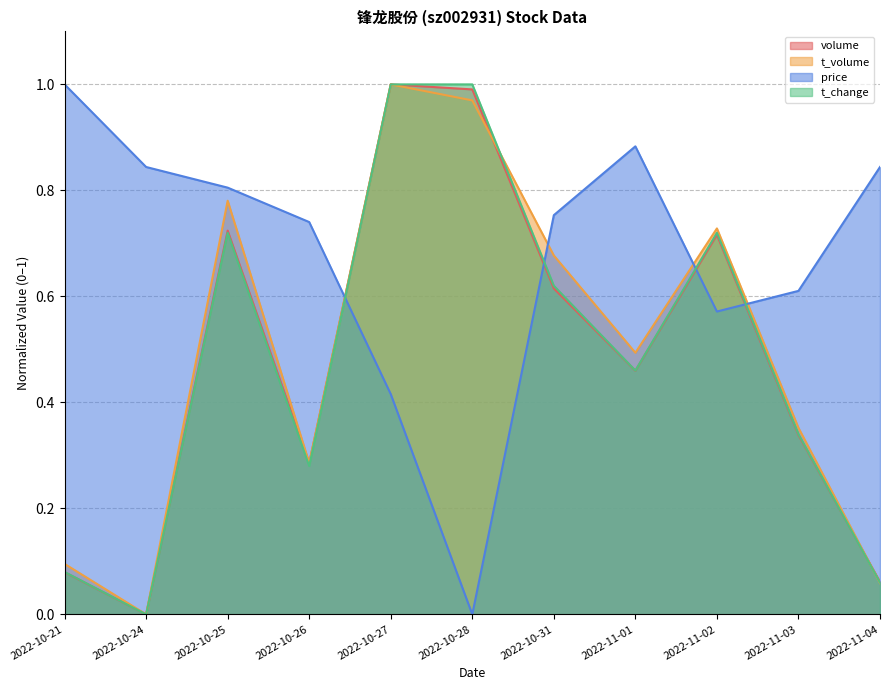

In volume, how many points are higher than both neighbors (excluding endpoints)?

3